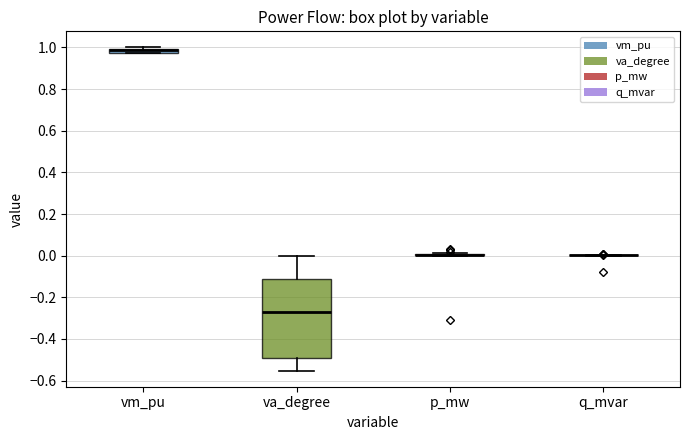

Comparing the boxes themselves (not the whiskers), which one is the tallest?

va_degree